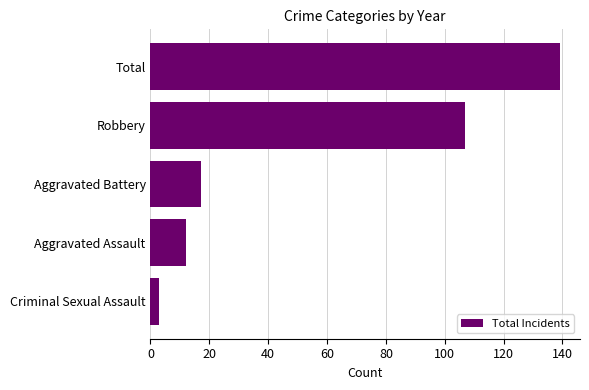

How many data points does each series have?

5